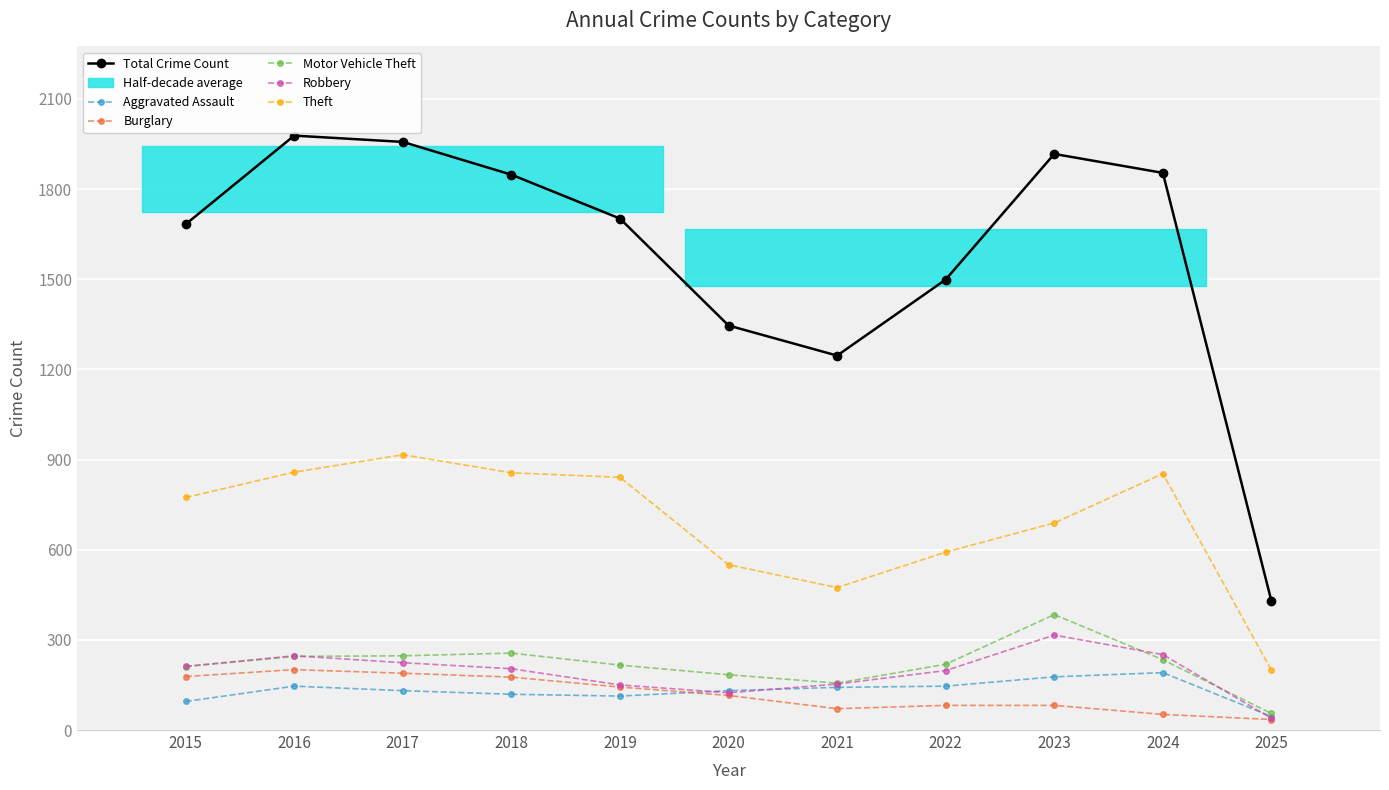

The value of Robbery at 2020 is 124. True or false?

True